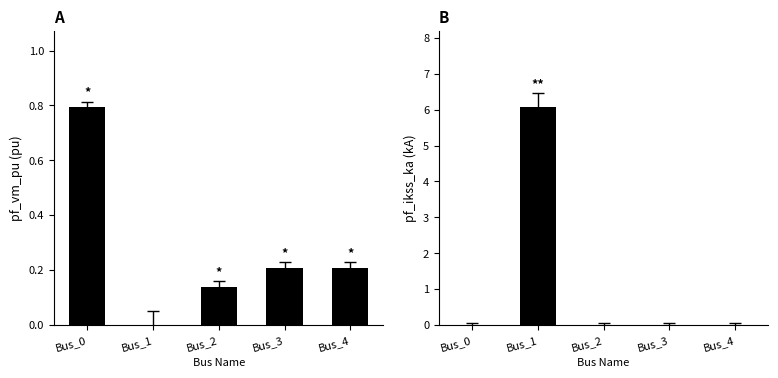

Between Bus_3 and Bus_4, which series saw the biggest shift?

pf_vm_pu